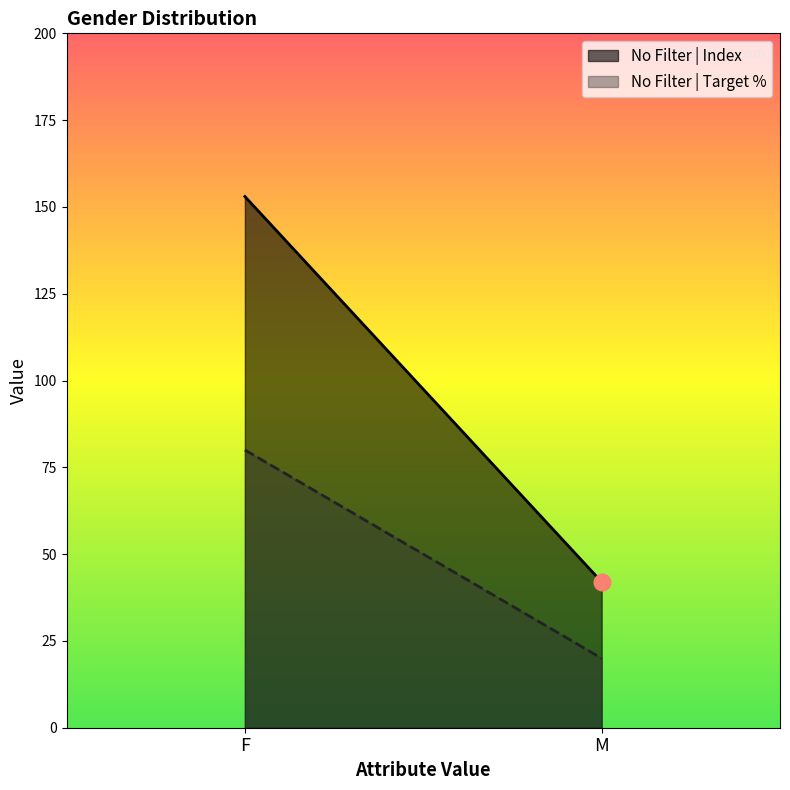

Count the number of data series in this chart.

2